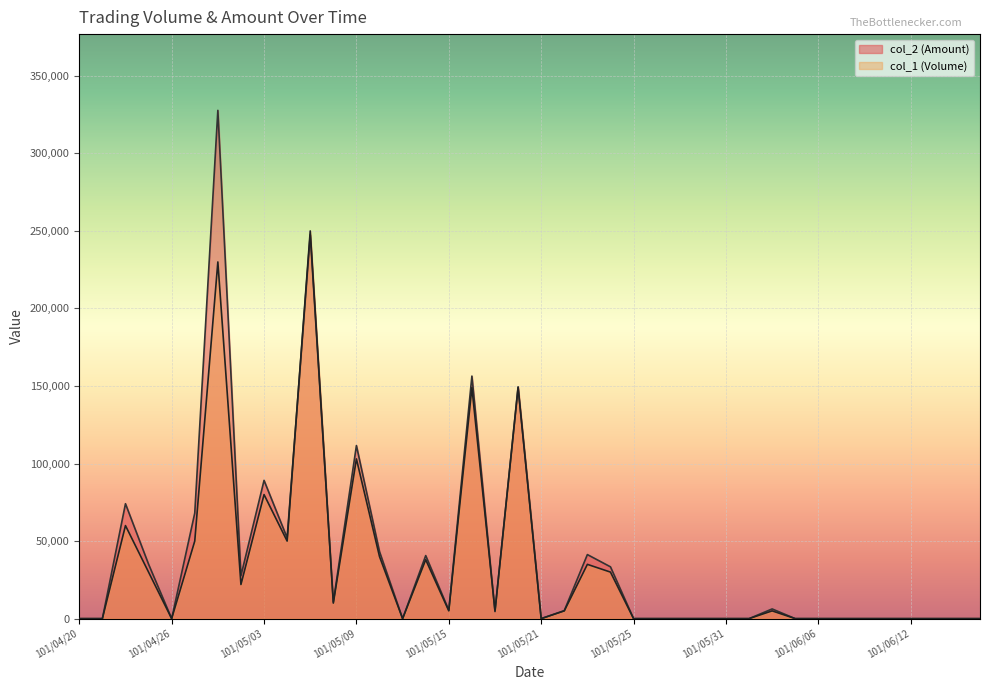

Reading right to left, transcribe all the data shown in this chart.

col_1 (Volume): 0	0	0	0	0	0	0	0	0	5000	0	0	0	0	0	0	30000	35000	5000	0	149000	5000	149000	5000	38000	0	40000	103000	10000	250000	50000	80000	22000	230000	50000	0	30000	60000	0	0
col_2 (Amount): 0	0	0	0	0	0	0	0	0	6250	0	0	0	0	0	0	33400	41300	5150	0	149500	4550	156400	5450	40660	0	43200	111600	10700	247500	52100	89150	27680	327750	68060	0	35100	74100	0	0